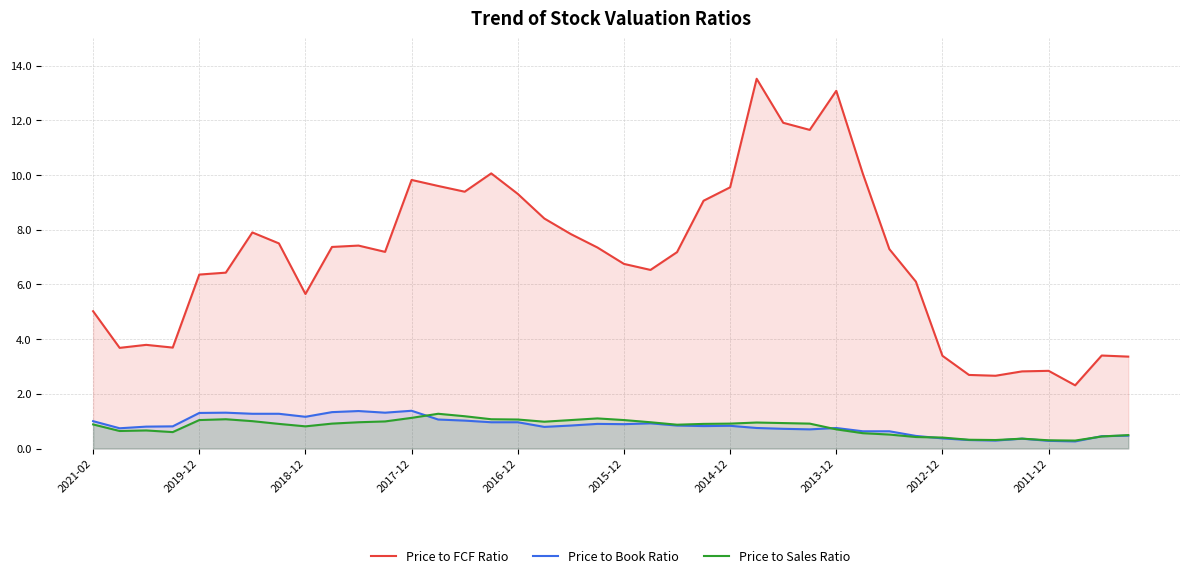

What is the difference between the maximum and second lowest values in the Price to FCF Ratio series?

10.9